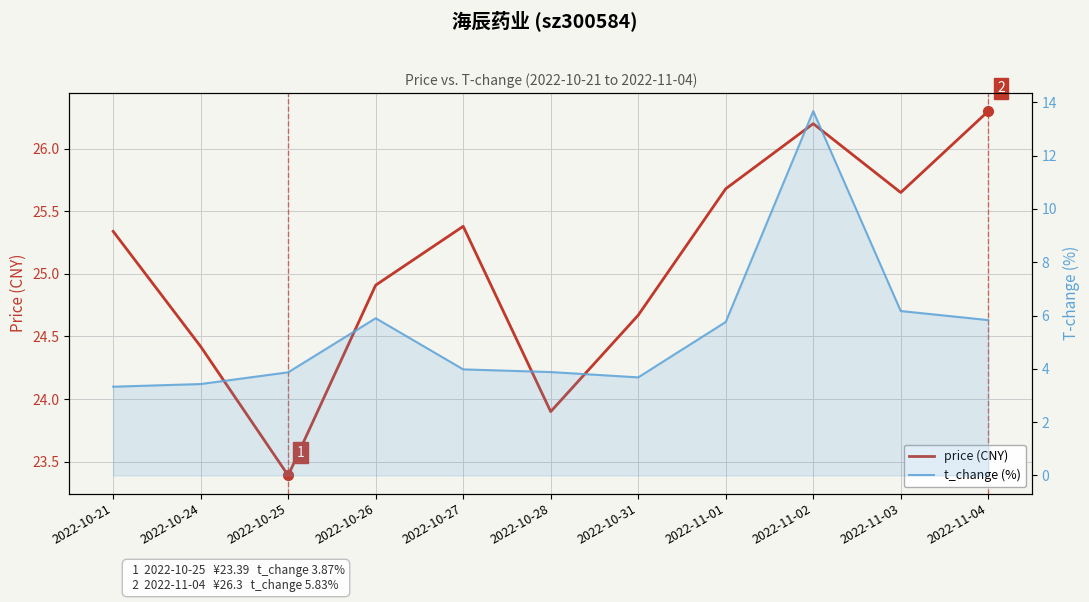

Read the price (CNY) value at 2022-10-26.

24.9